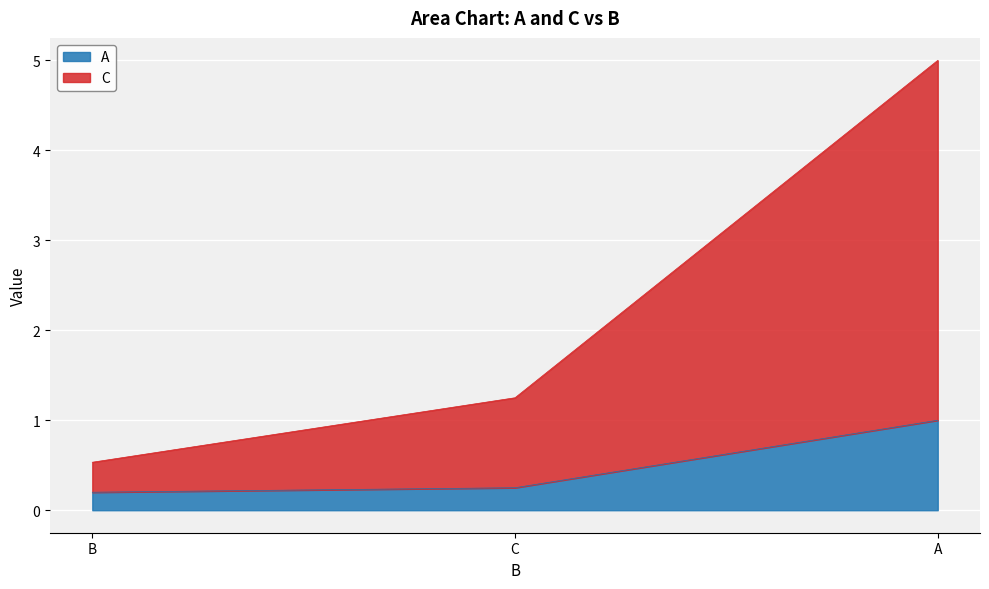

Between B and C, which is larger?

C